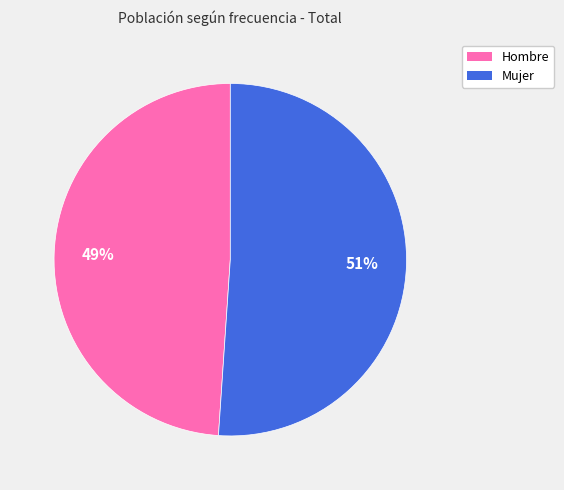

To the nearest percent, what percentage of the pie is Mujer?

51%